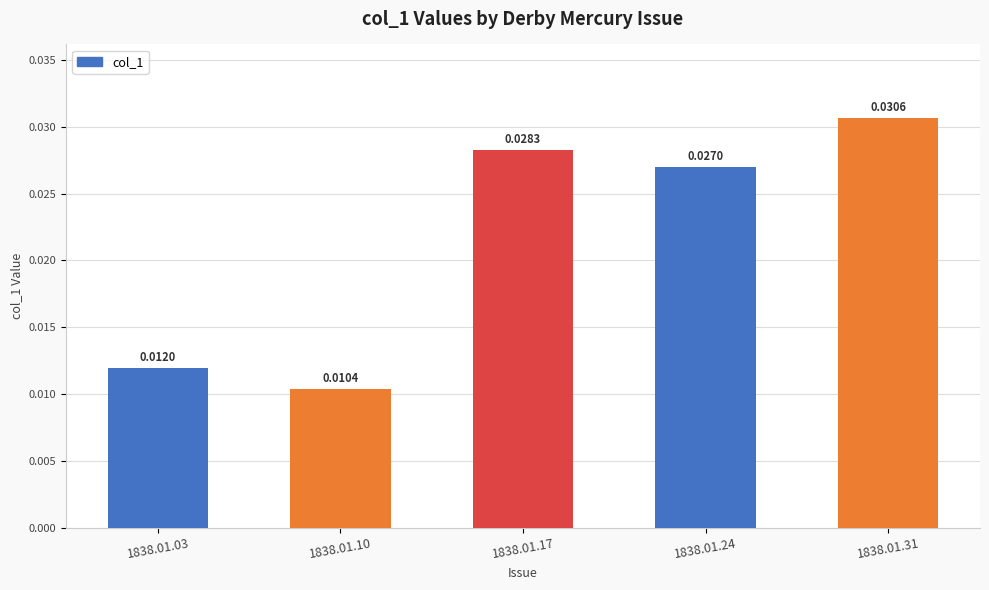

How many values are between 0 and 1?

5